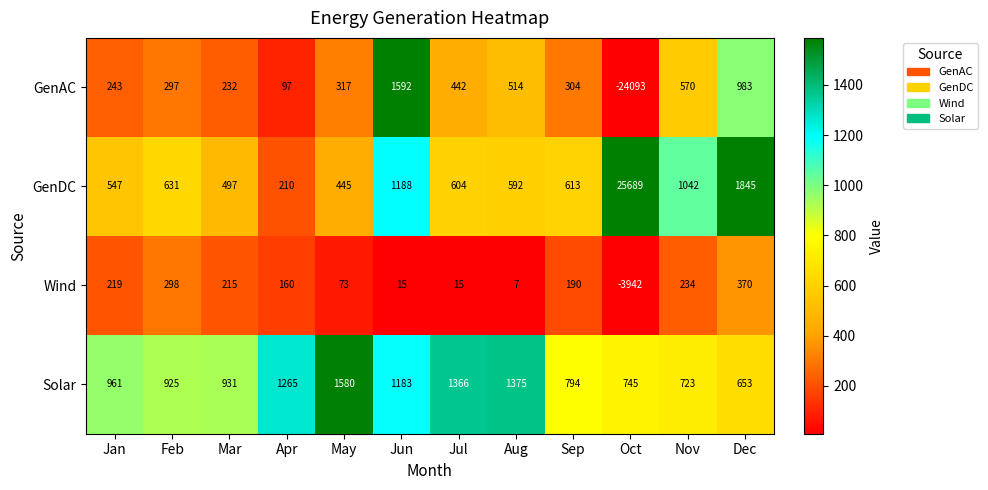

Which category has the highest value in the GenAC series?

Jun